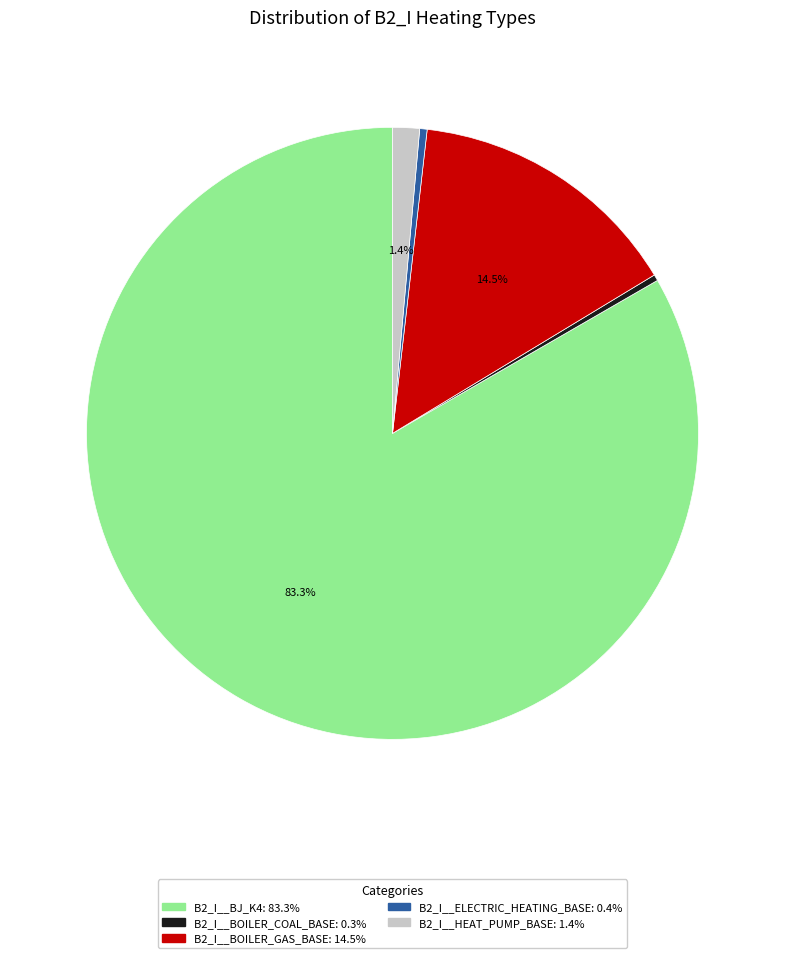

Is there a majority slice in this chart?

Yes